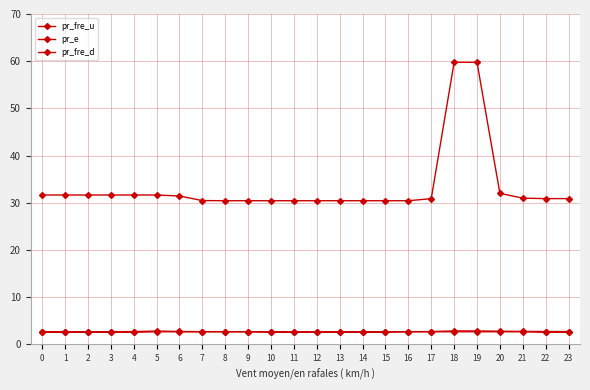

Reading left to right, what are all the values shown in this chart?

pr_fre_u: 2.7	2.7	2.7	2.7	2.7	2.8	2.7	2.7	2.7	2.7	2.7	2.7	2.7	2.7	2.7	2.7	2.7	2.7	2.8	2.8	2.8	2.7	2.7	2.7
pr_e: 31.6	31.6	31.6	31.6	31.6	31.6	31.4	30.5	30.4	30.4	30.4	30.4	30.4	30.4	30.4	30.4	30.4	30.9	59.8	59.8	32.0	31.0	30.9	30.9
pr_fre_d: 2.5	2.5	2.5	2.5	2.5	2.7	2.7	2.7	2.7	2.7	2.5	2.5	2.5	2.5	2.5	2.5	2.7	2.7	2.7	2.7	2.7	2.7	2.5	2.5